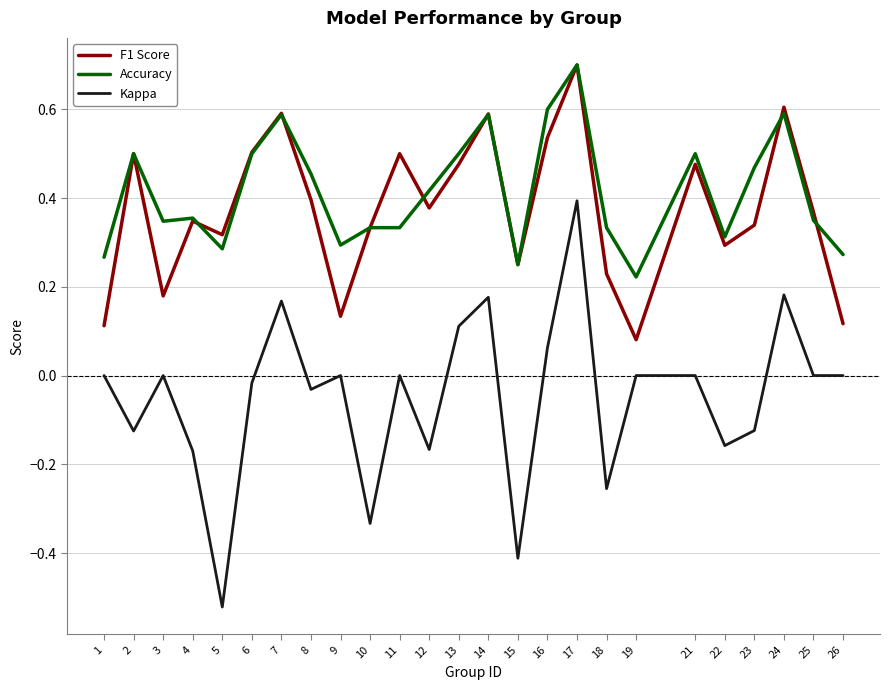

At which label does F1 Score reach its peak?

17